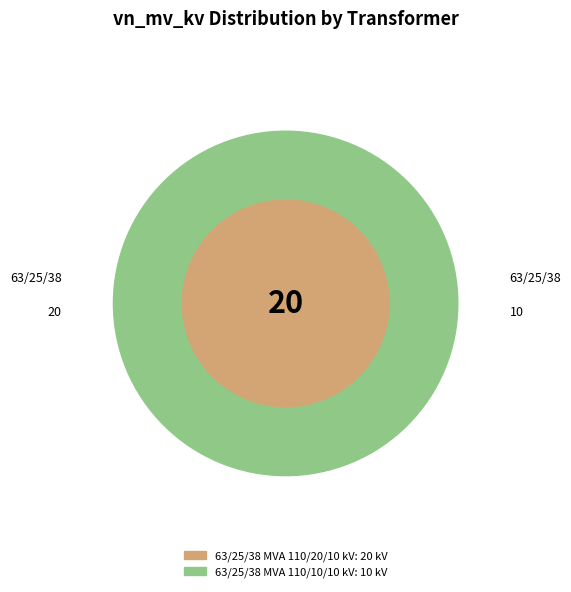

Rank the categories by value from highest to lowest.

63/25/38 MVA 110/20/10 kV, 63/25/38 MVA 110/10/10 kV